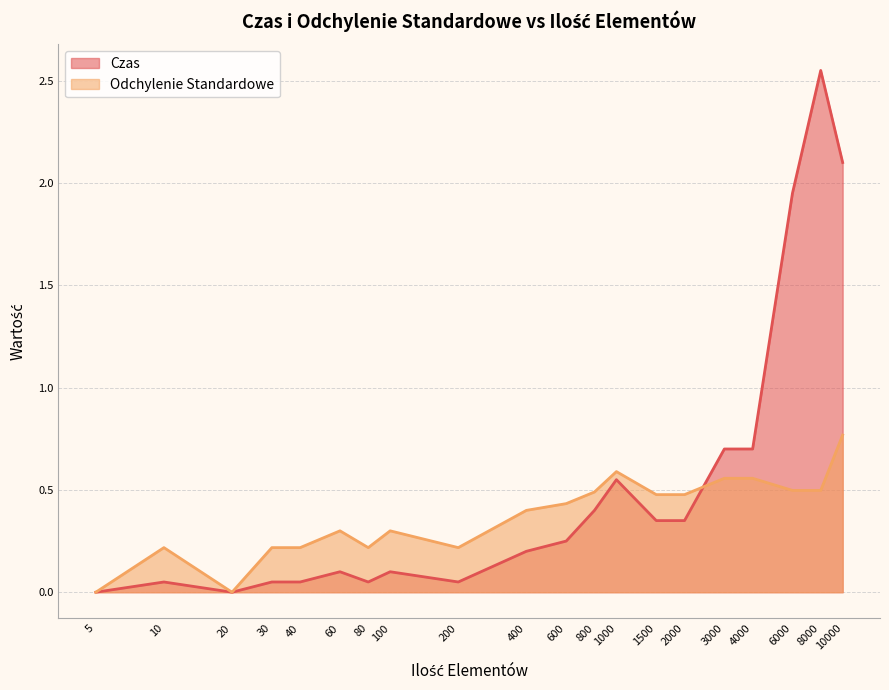

How many values in the Odchylenie Standardowe series exceed 0?

18